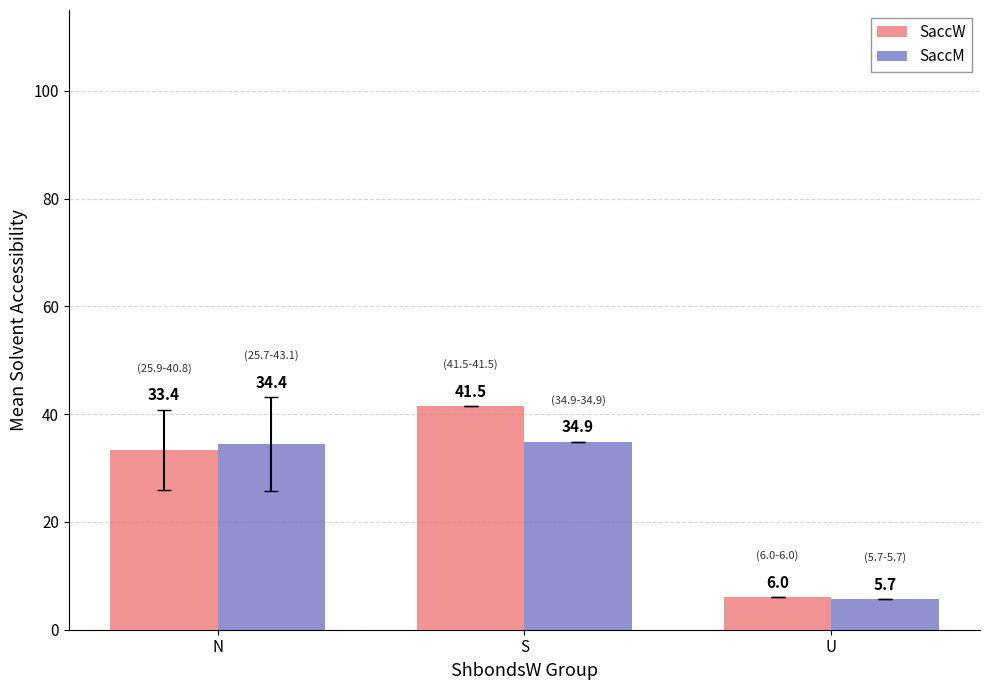

Reading right to left, what are all the values shown in this chart?

SaccW: U=6.0	S=41.5	N=33.4
SaccM: U=5.7	S=34.9	N=34.4